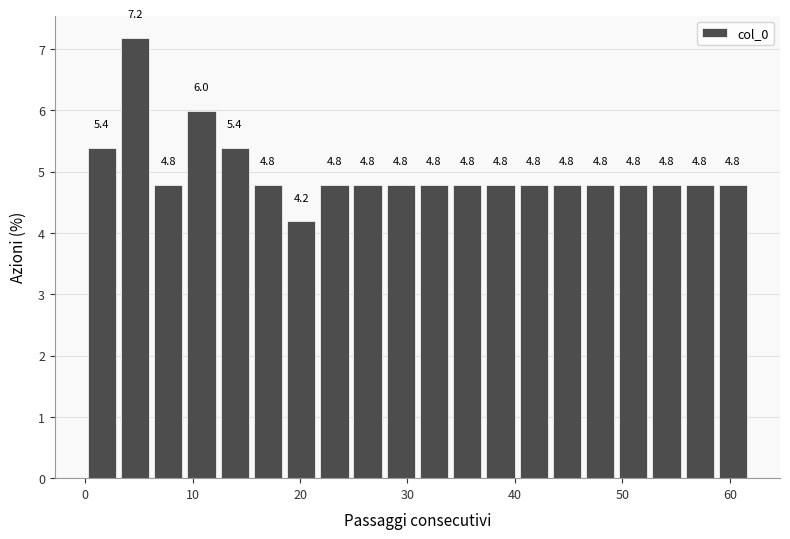

Around what value on the x-axis is the tallest bar? Give the approximate position of its centre, as read against the axis.

5